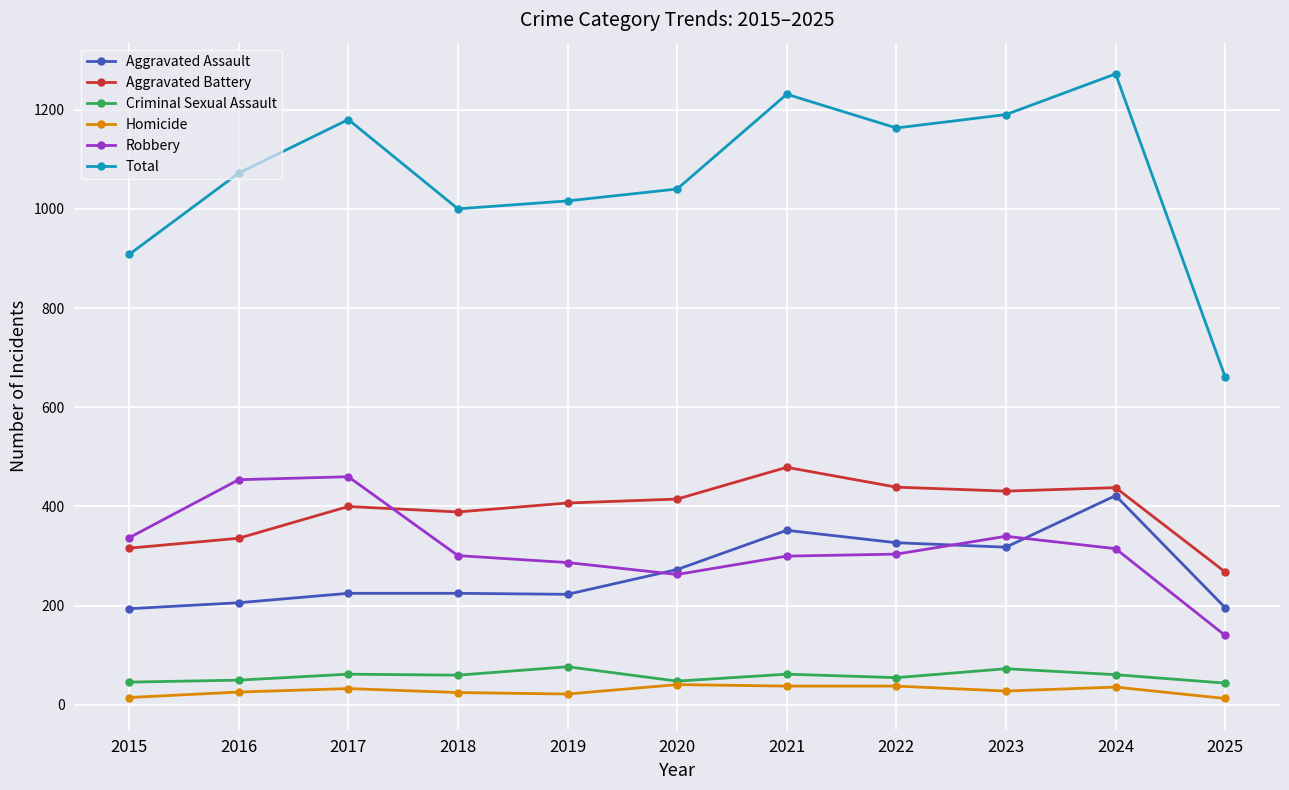

True or false: Aggravated Battery has more than 1 points higher than both neighbors.

True